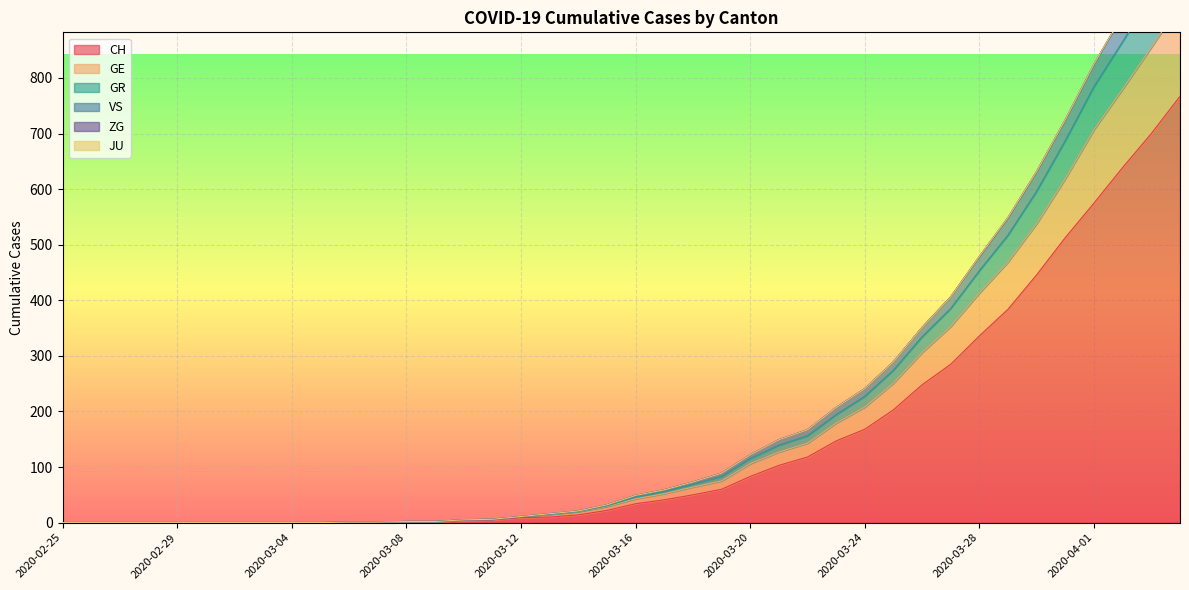

What is the maximum value for CH?

767